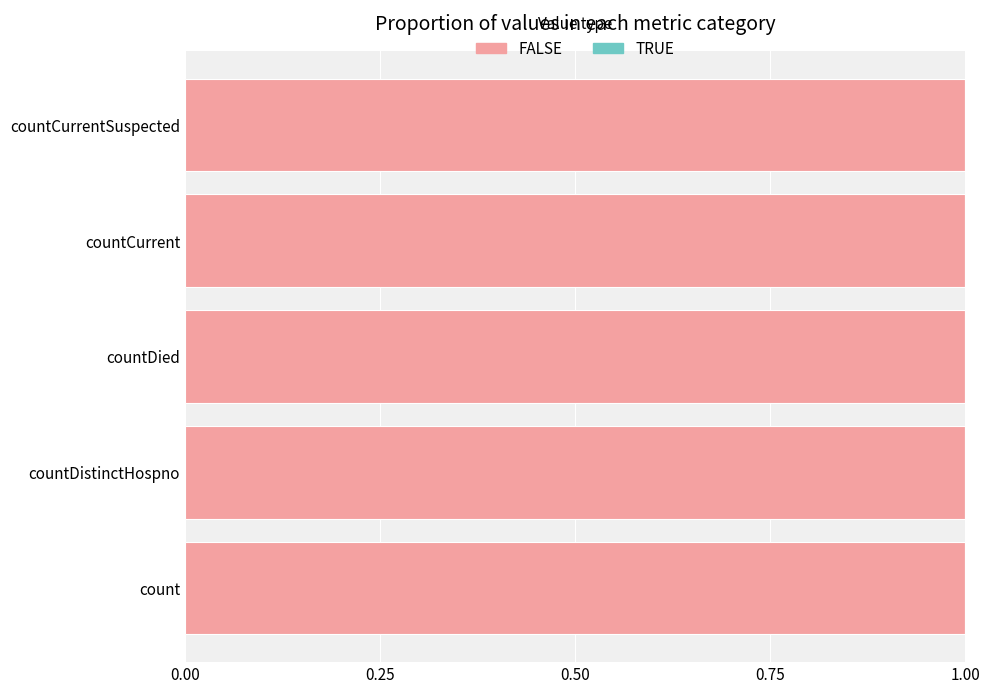

Rank the categories by FALSE value from lowest to highest.

countCurrentSuspected, countDistinctHospno, countCurrent, countDied, count